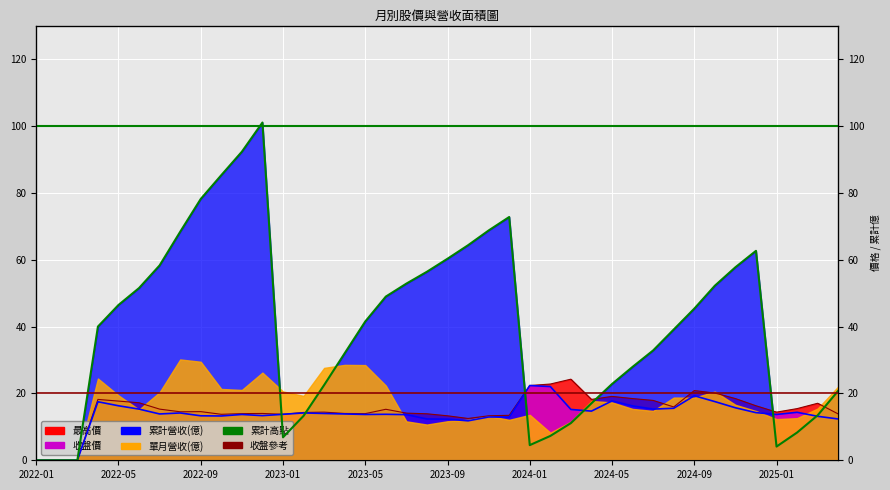

Read the 累計高點 value at 2022-01.

100